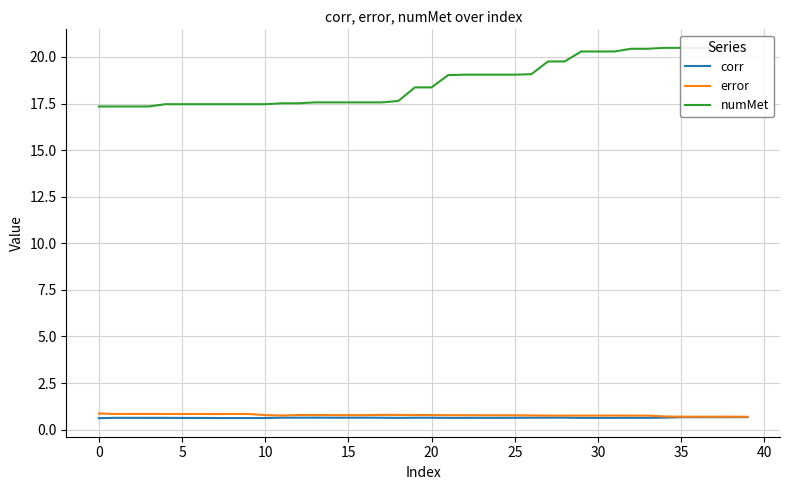

What is the minimum value for corr?

0.6